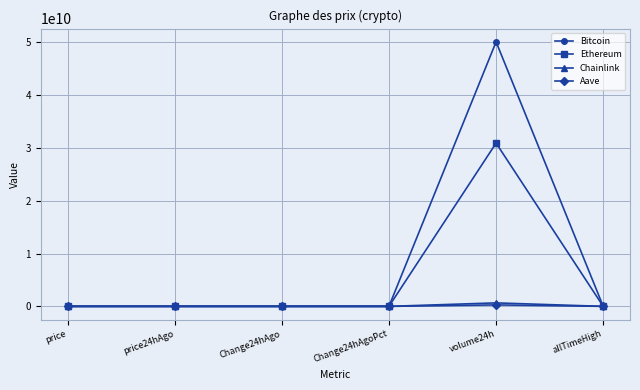

Which series has the largest total across all categories?

Bitcoin